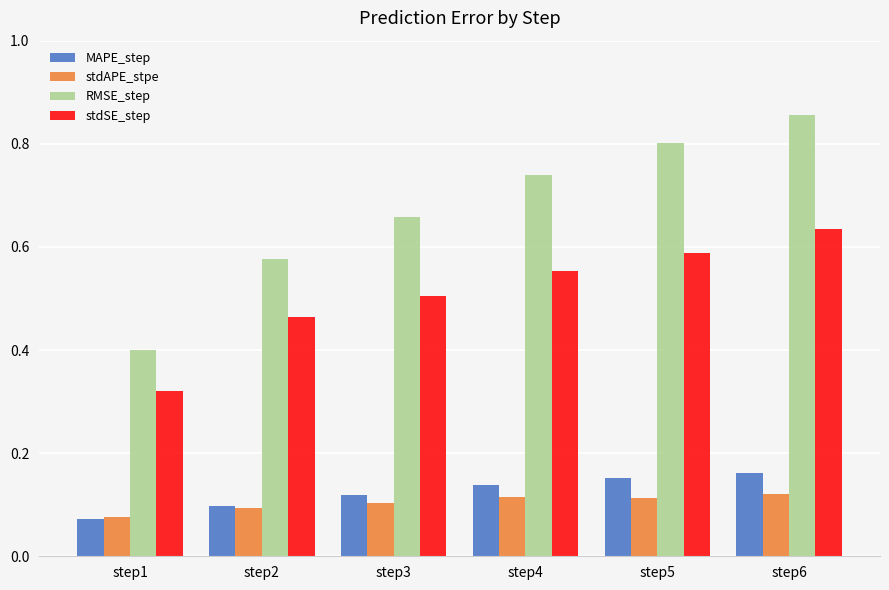

Which series has the largest total across all categories?

RMSE_step